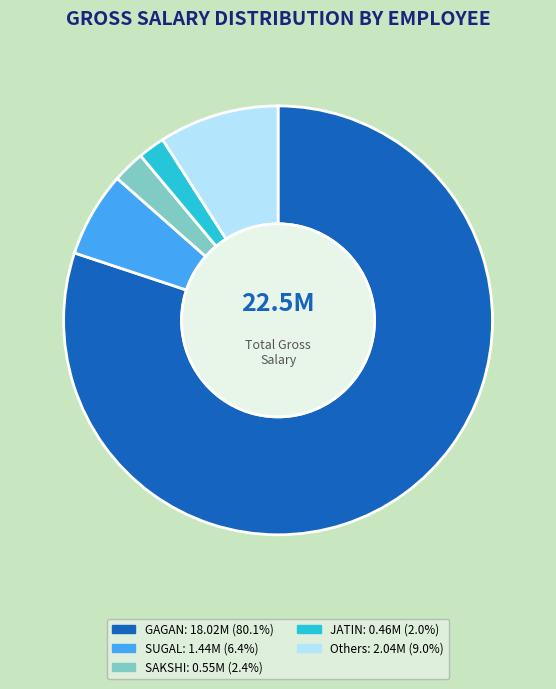

Does any single category account for the majority?

Yes